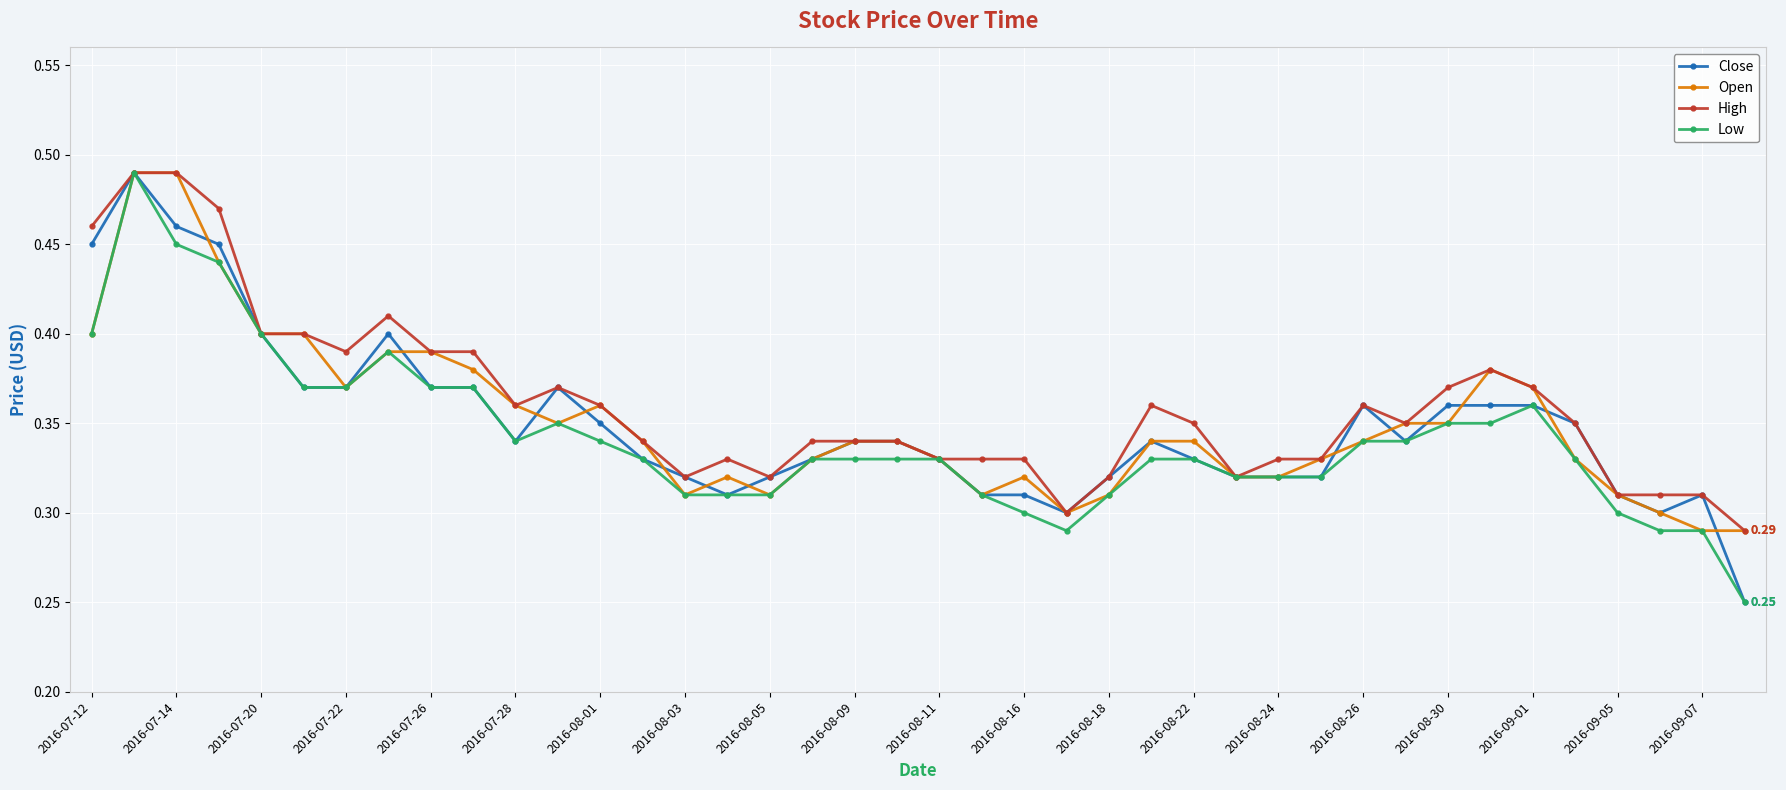

True or false: Close has more than 1 points higher than both neighbors.

True